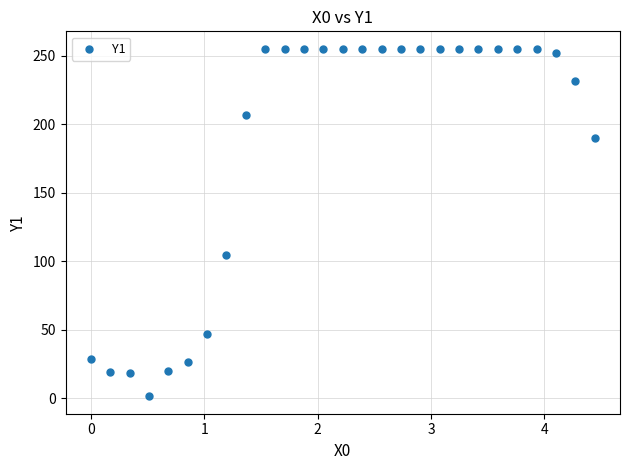

What Y value in the scatter plot is closest to 128?

104.9